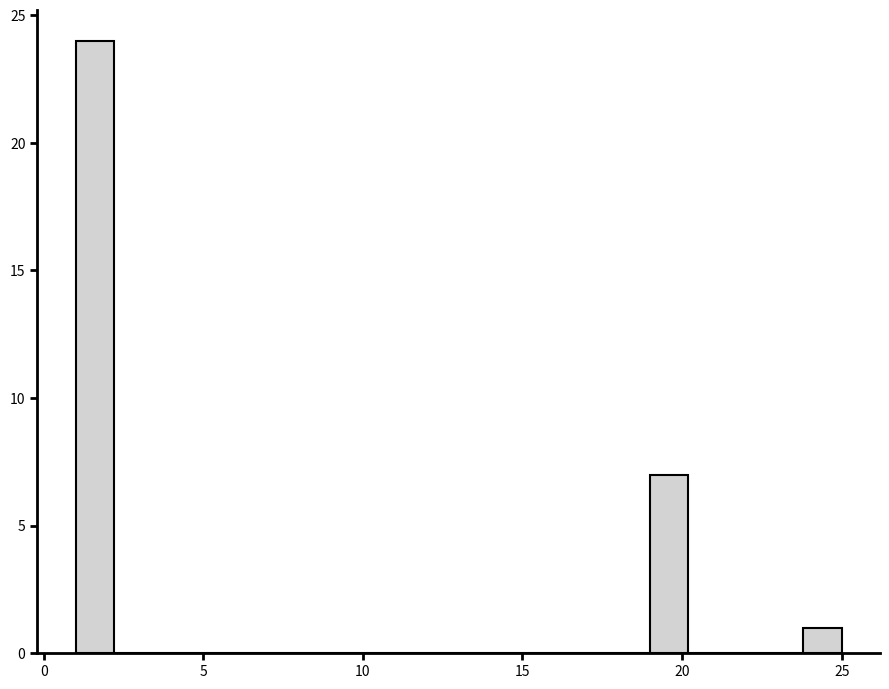

Around what value on the x-axis is the tallest bar? Give the approximate position of its centre, as read against the axis.

1.5